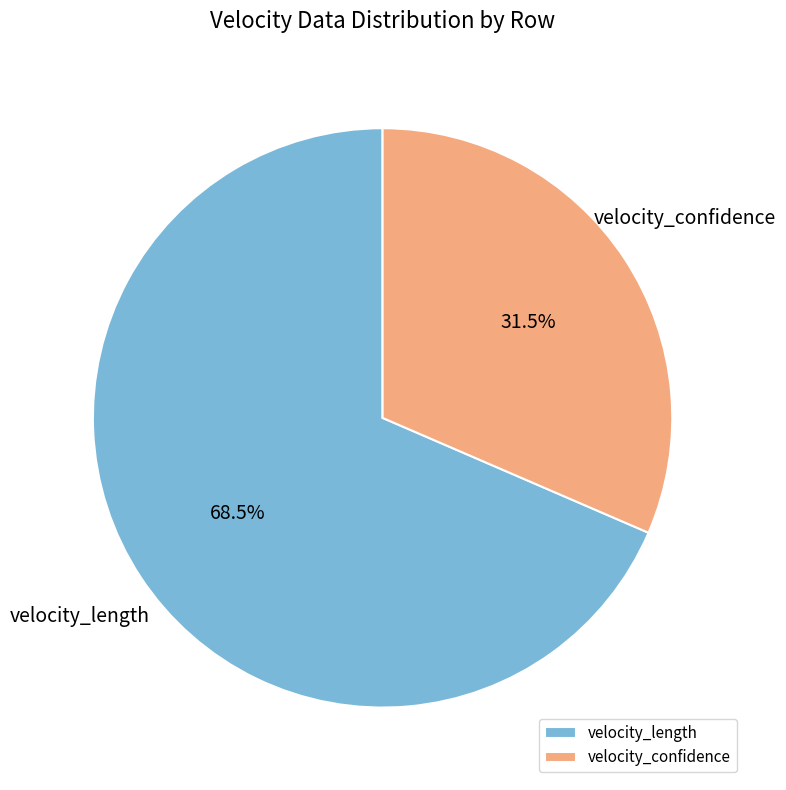

Does any single category account for the majority?

Yes